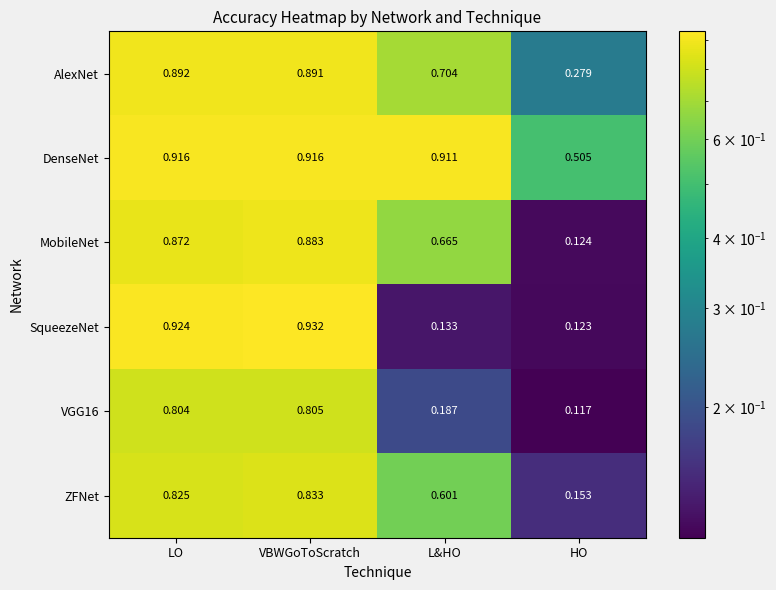

At which label does VGG16 reach its peak?

VBWGoToScratch